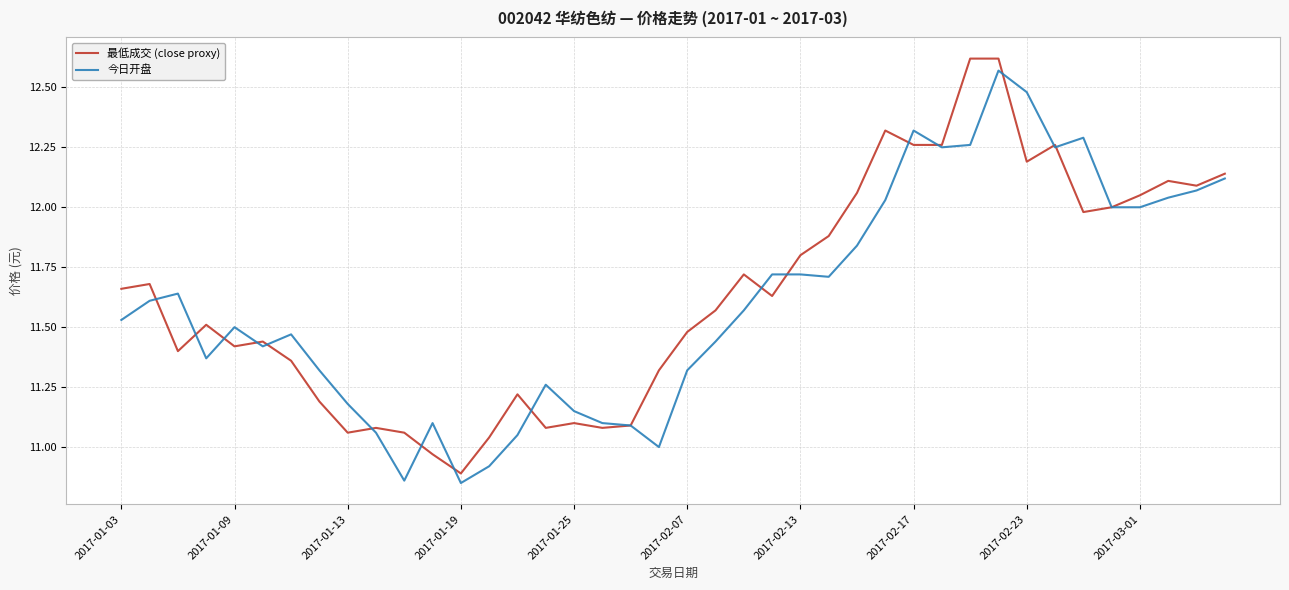

At which label does 最低成交 (close proxy) reach its minimum?

2017-01-19